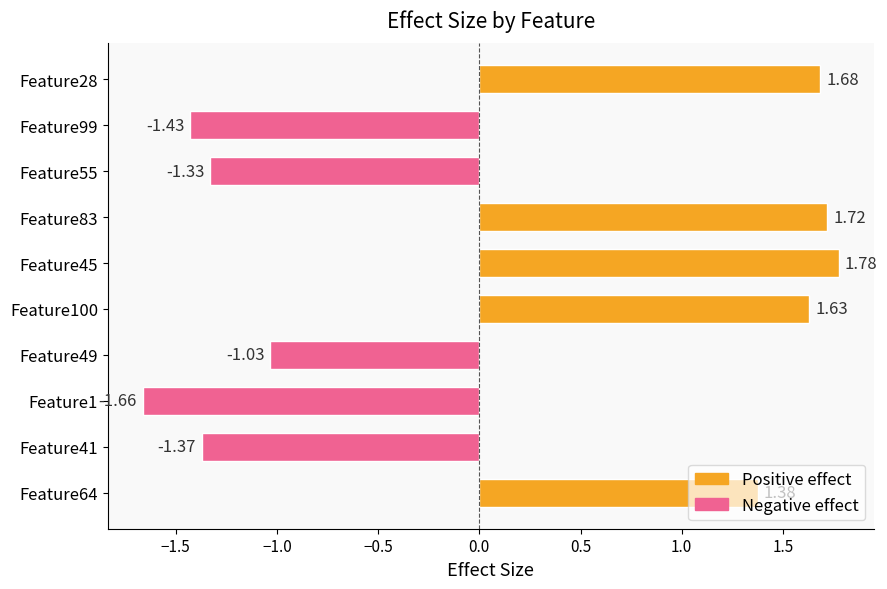

Between Feature49 and Feature45, which is larger?

Feature45